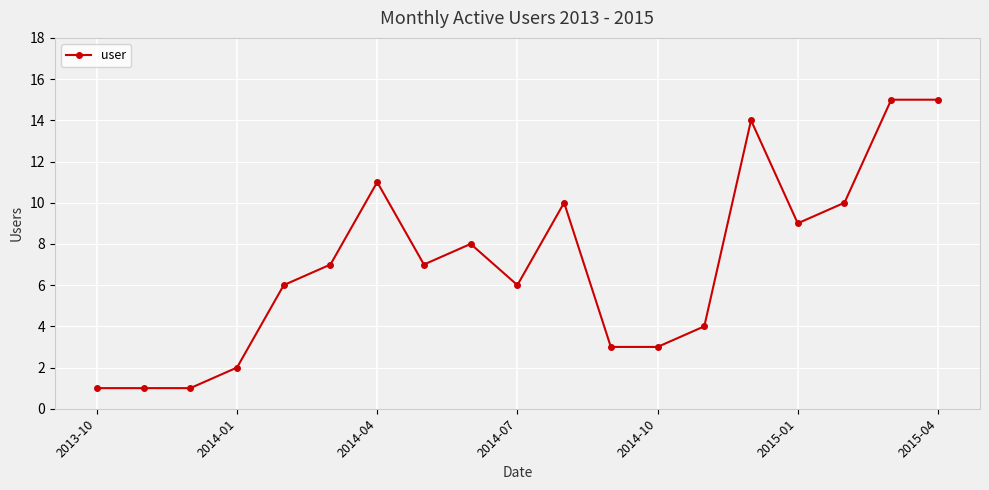

What is the average value?

7